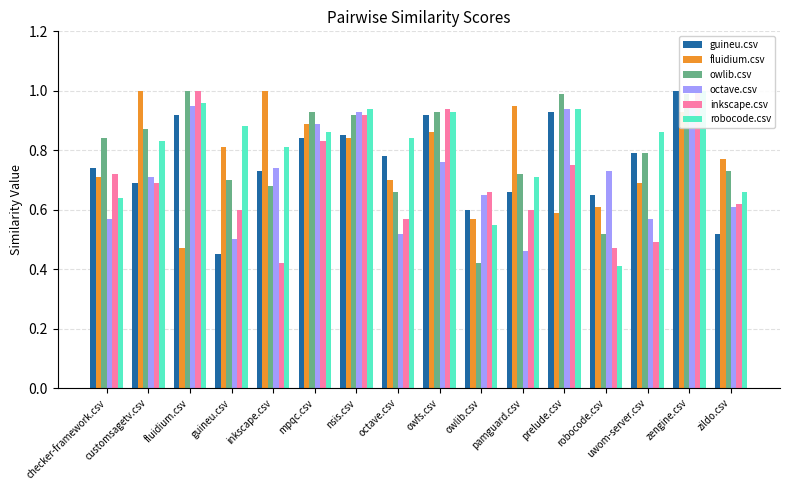

What is the total value across all series at zildo.csv?

3.9